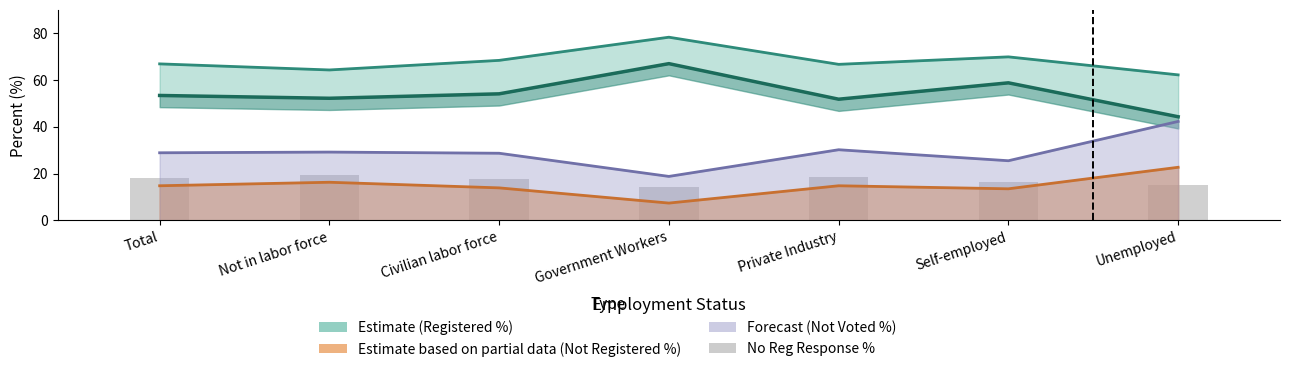

True or false: the data shows 16.6 at Self-employed.

True